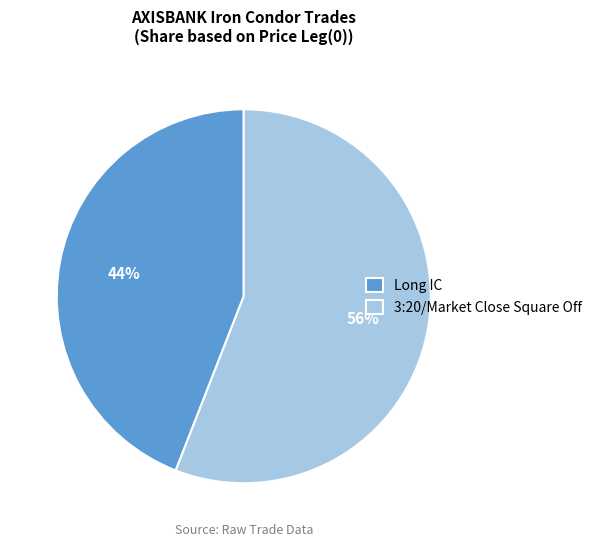

How many slices are in this pie chart?

2